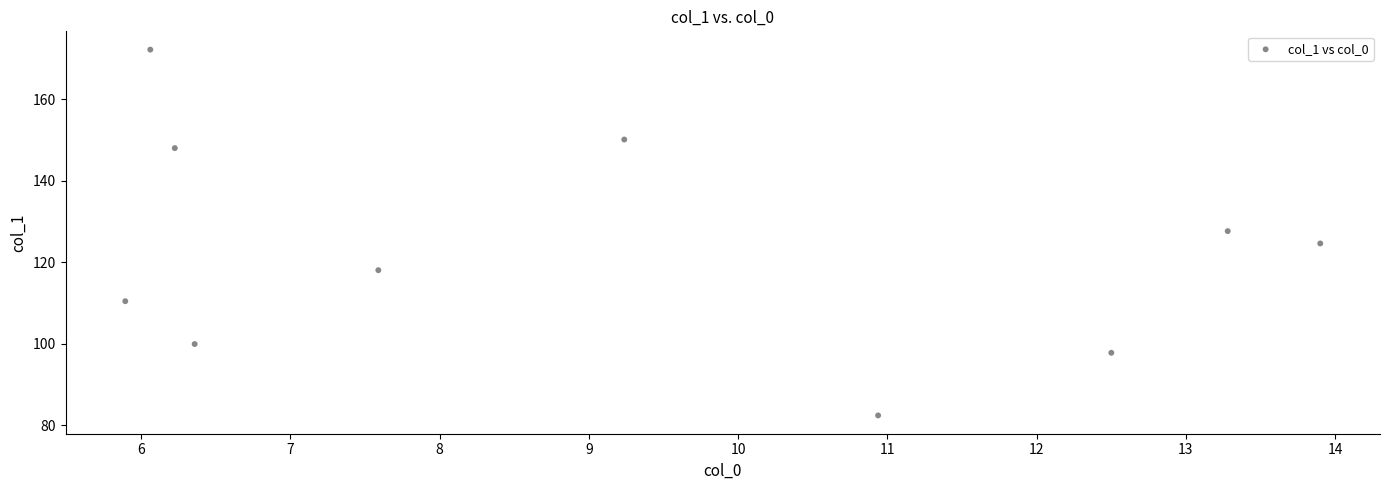

What is the range of Y values (max minus min)?

89.9